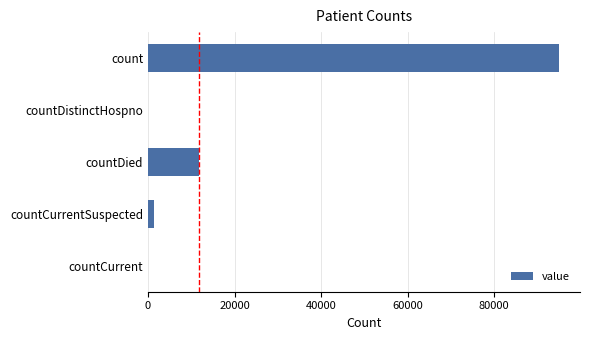

What is the sum of the values at count and countDied?

106863